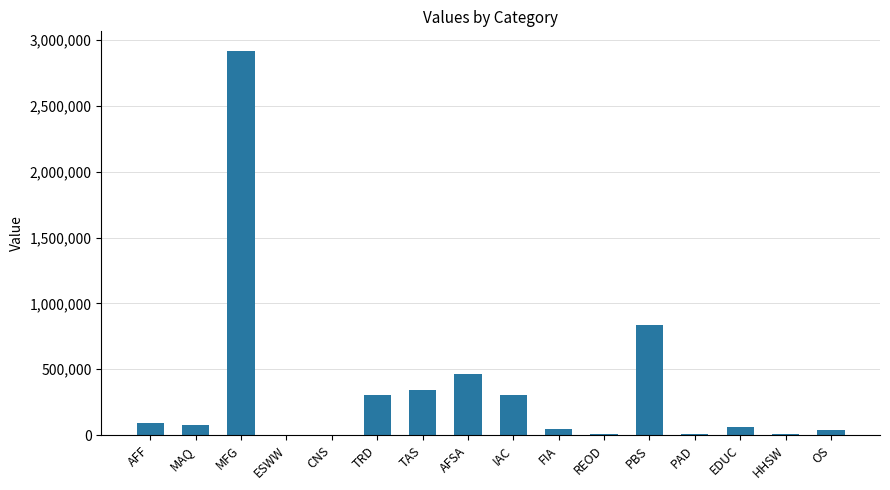

What is the greatest value displayed?

2920941.8